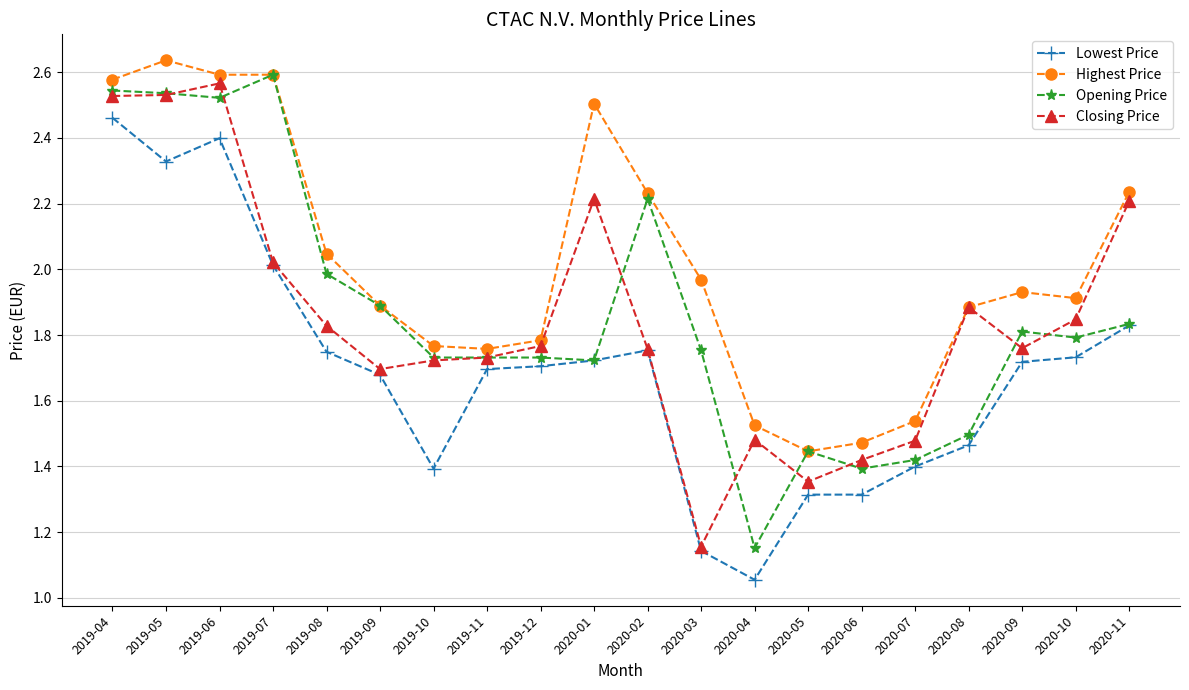

Which category has the lowest value across all series?

2020-04